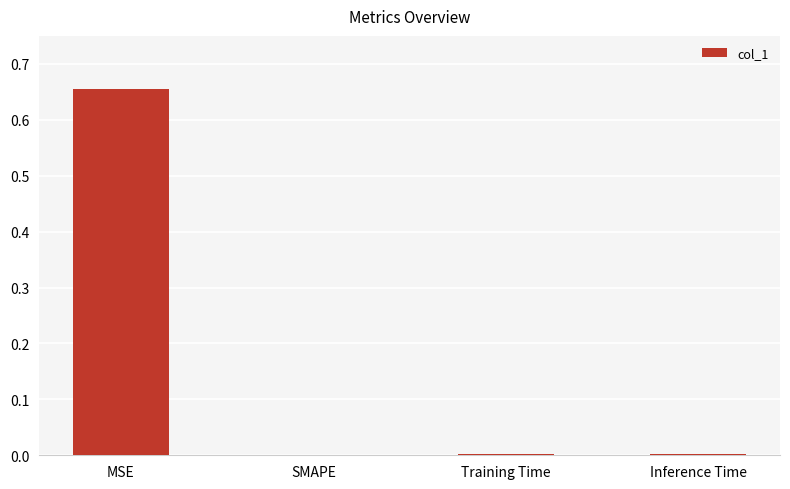

Which label corresponds to the largest value in the chart?

MSE